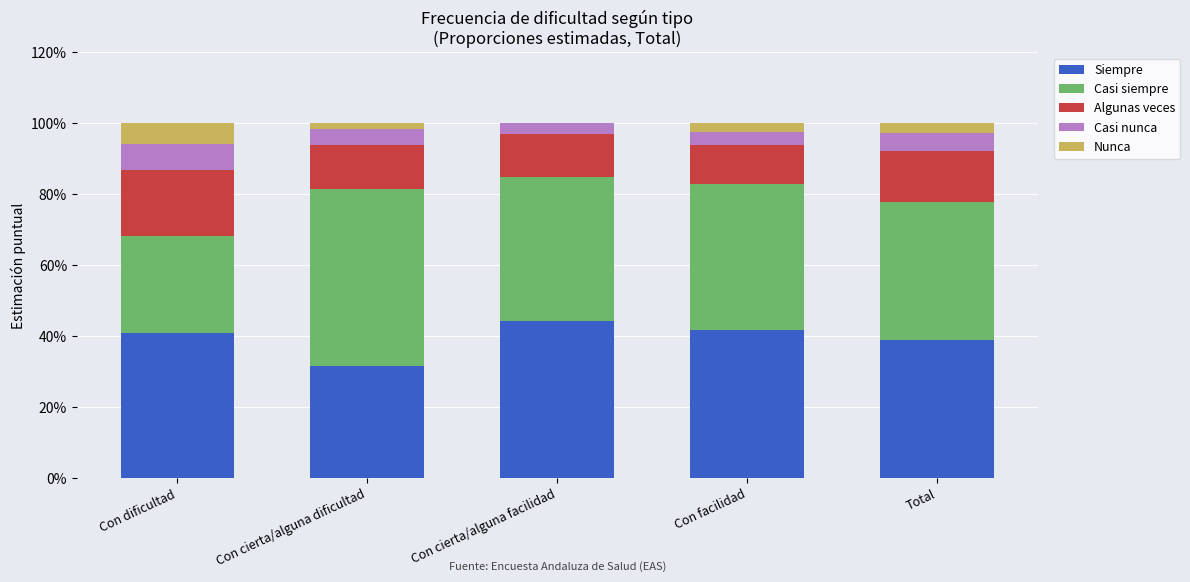

True or false: Algunas veces has a value of 0.1 at Total.

True